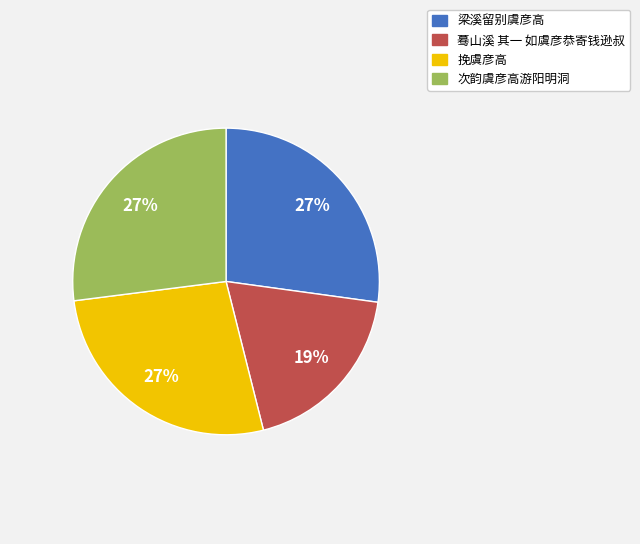

Is it true that 蓦山溪 其一 如虞彦恭寄钱逊叔 is 26% of the pie?

False